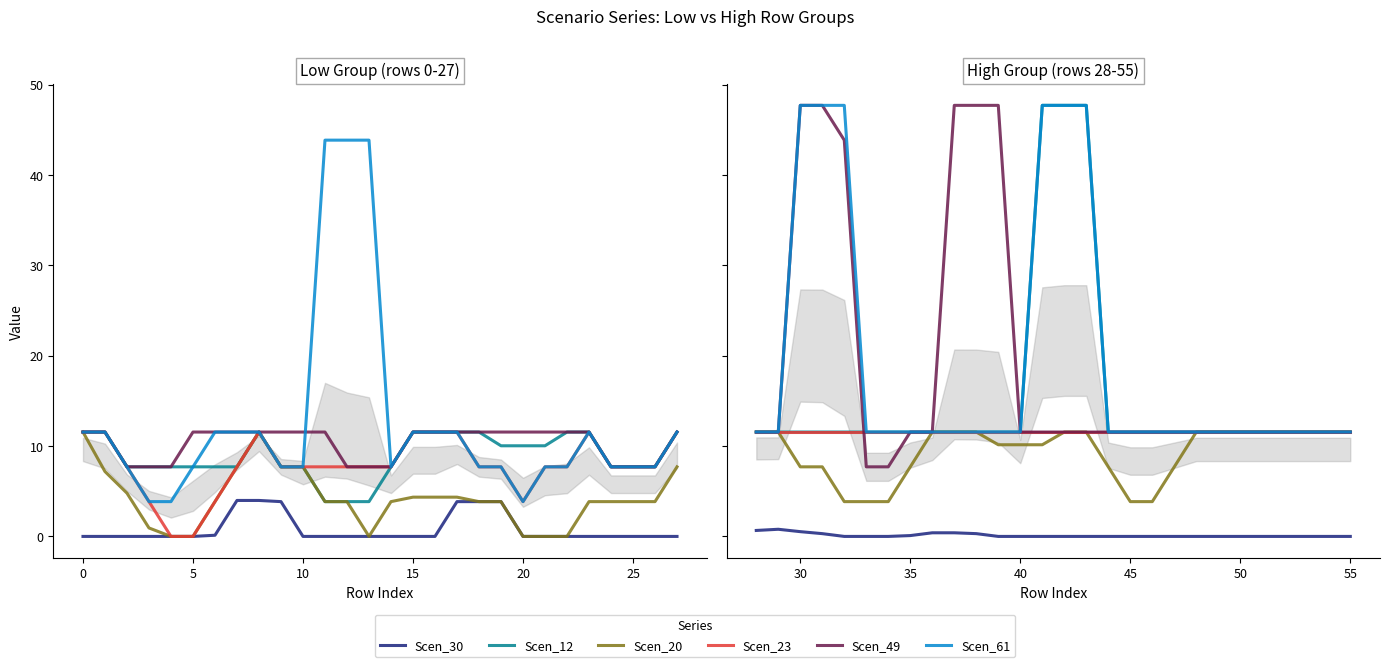

What is the minimum value for Scen_49?

7.7